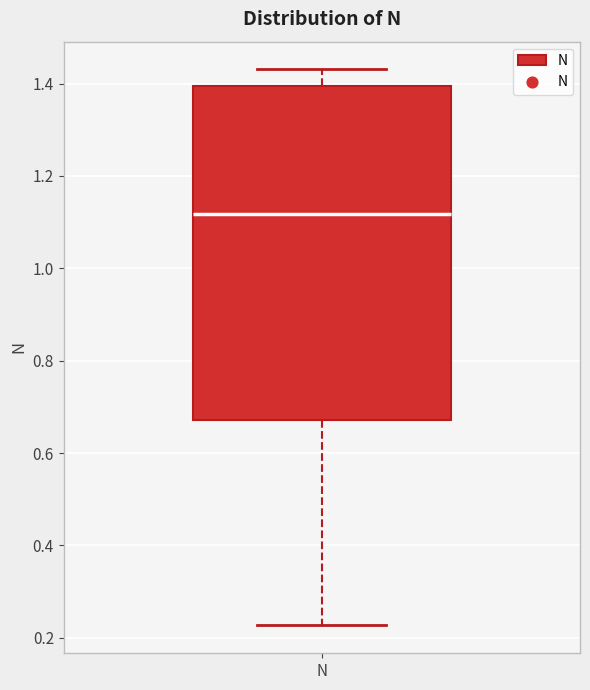

Where does the lower whisker of the box for N end on the y-axis? The values are not printed on the chart, so give them approximately, as read against the axis.

0.22